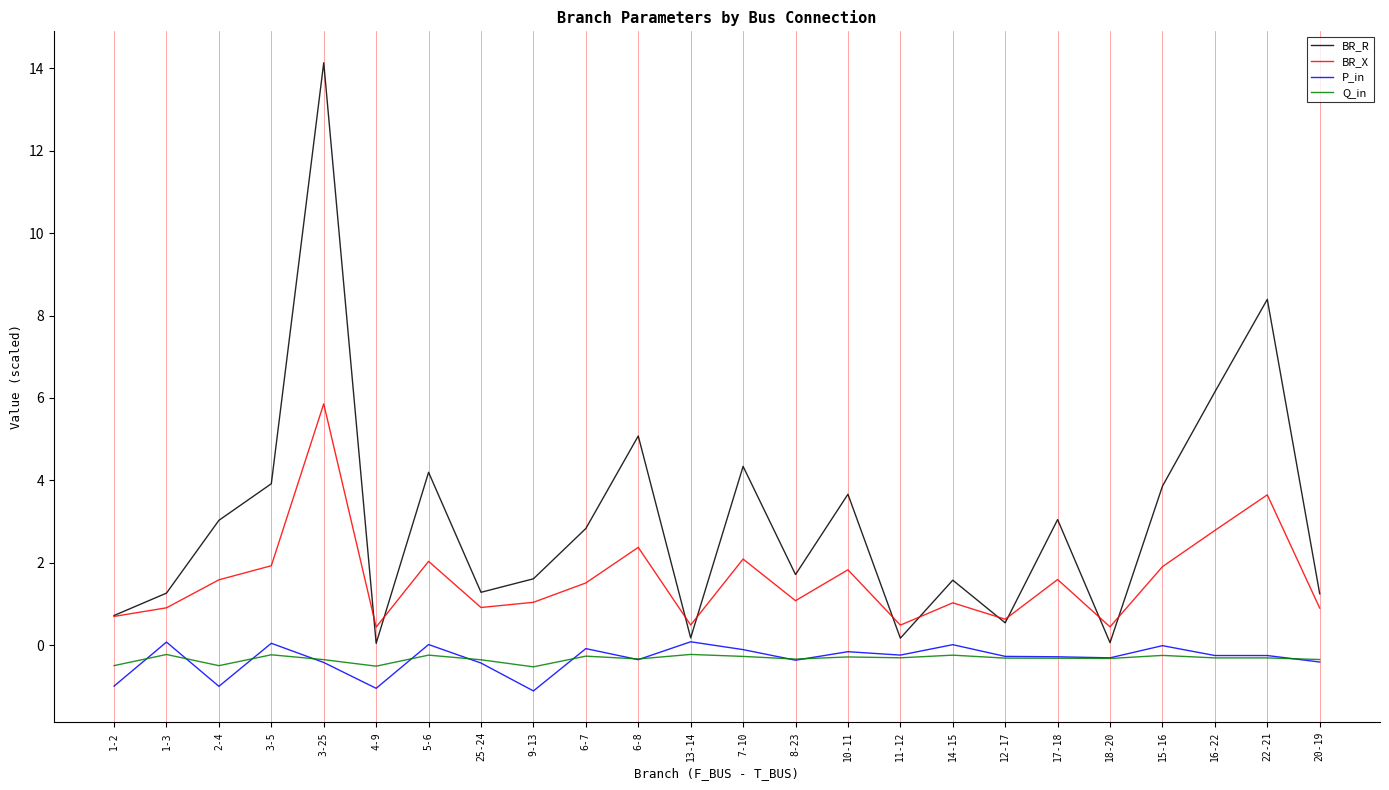

At which category is the sum across all series the highest?

3-25